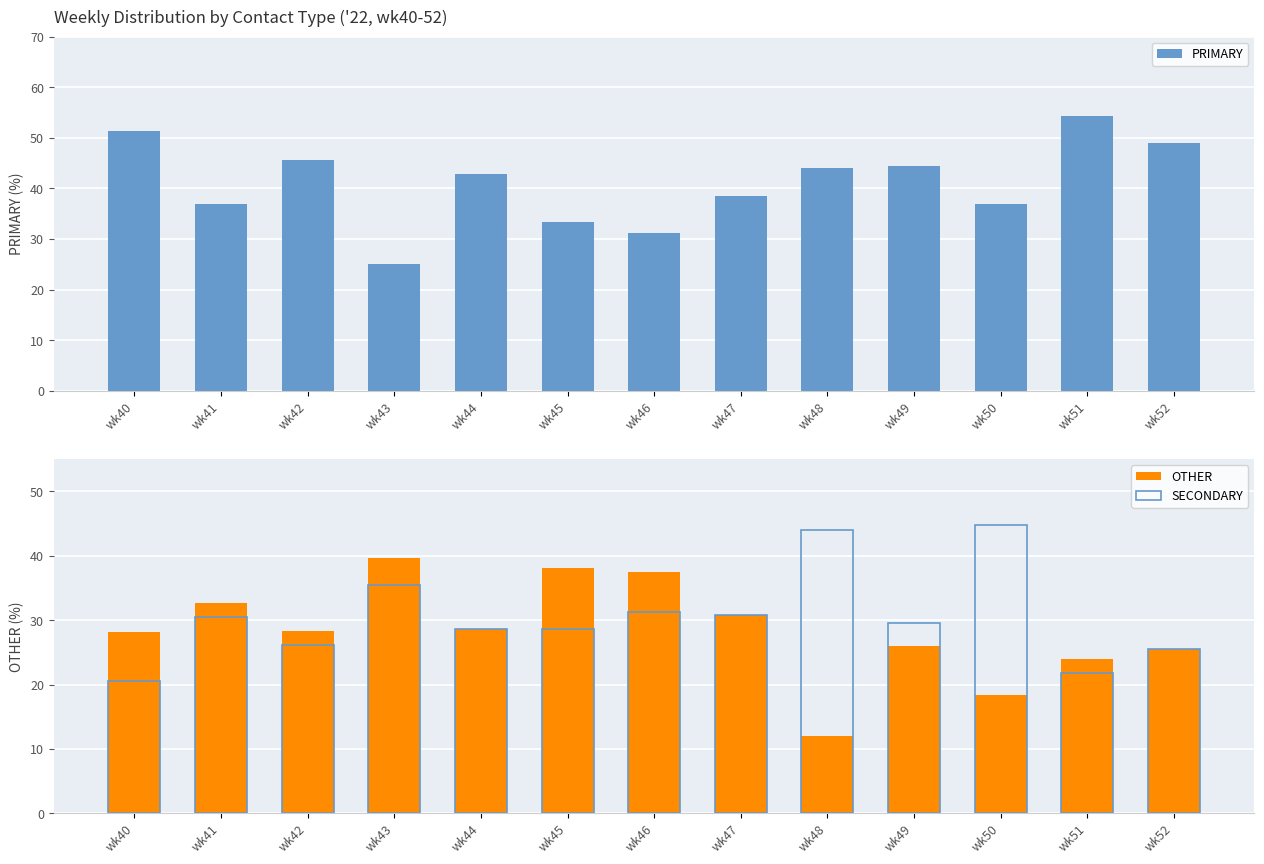

Reading left to right, list all the values displayed in this chart.

PRIMARY: wk40=51.3	wk41=37.0	wk42=45.7	wk43=25.0	wk44=42.9	wk45=33.3	wk46=31.2	wk47=38.5	wk48=44.0	wk49=44.4	wk50=36.8	wk51=54.3	wk52=48.9
OTHER: wk40=28.2	wk41=32.6	wk42=28.3	wk43=39.6	wk44=28.6	wk45=38.1	wk46=37.5	wk47=30.8	wk48=12.0	wk49=25.9	wk50=18.4	wk51=23.9	wk52=25.5
SECONDARY: wk40=20.5	wk41=30.4	wk42=26.1	wk43=35.4	wk44=28.6	wk45=28.6	wk46=31.2	wk47=30.8	wk48=44.0	wk49=29.6	wk50=44.7	wk51=21.7	wk52=25.5